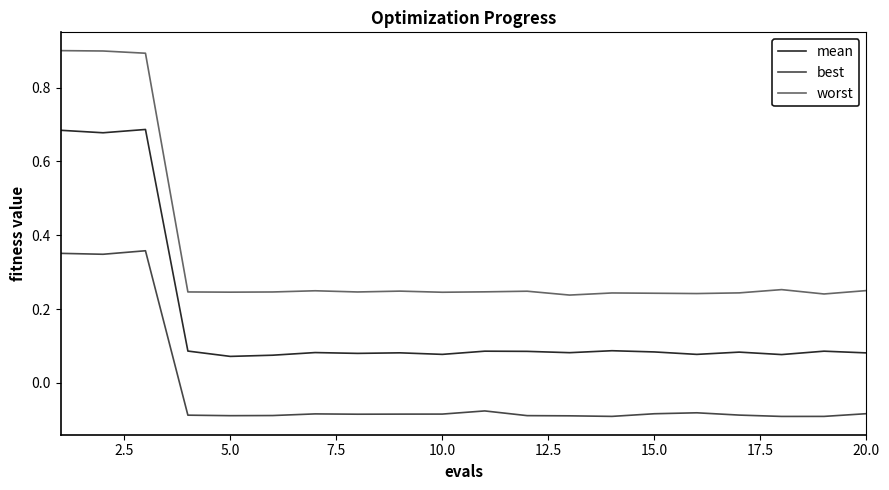

What is the greatest value displayed?

0.9